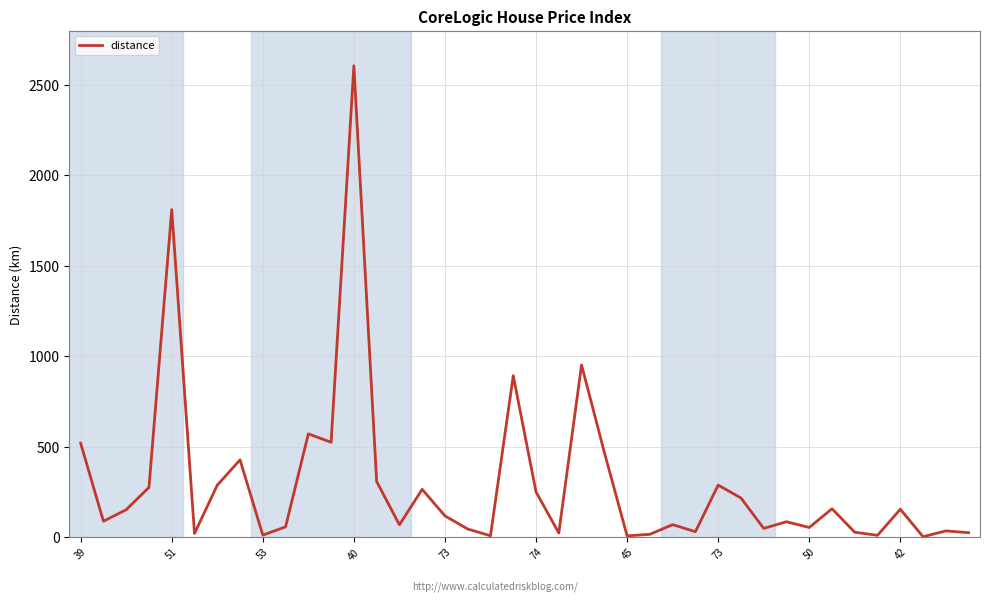

Is this an area chart (filled region under the line)?

No